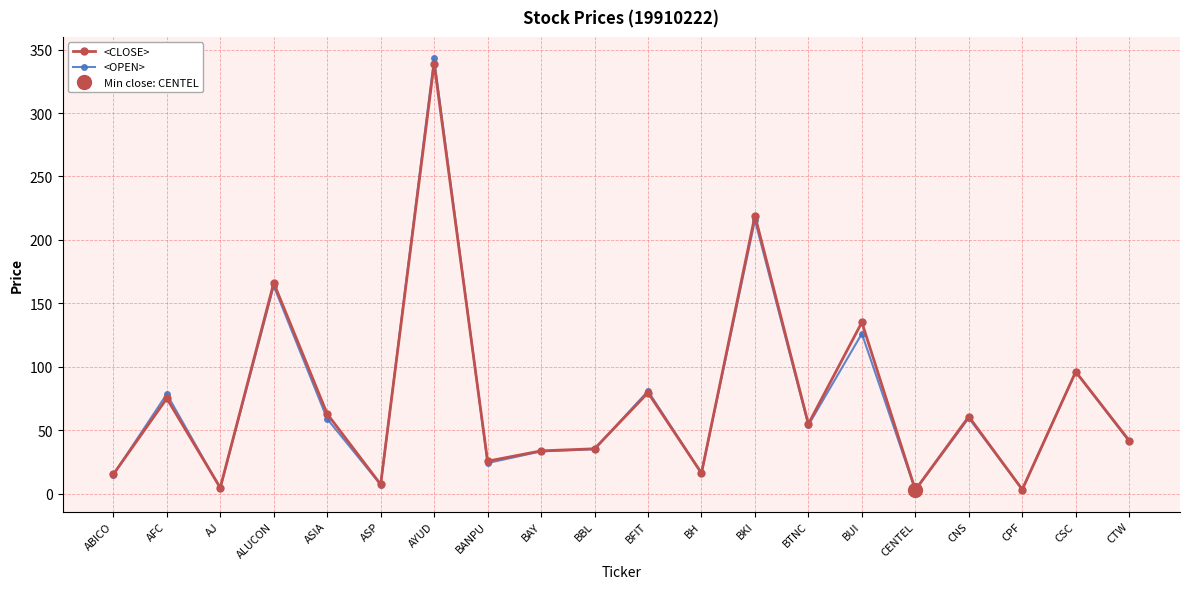

At which label is <CLOSE> closest to 170?

ALUCON